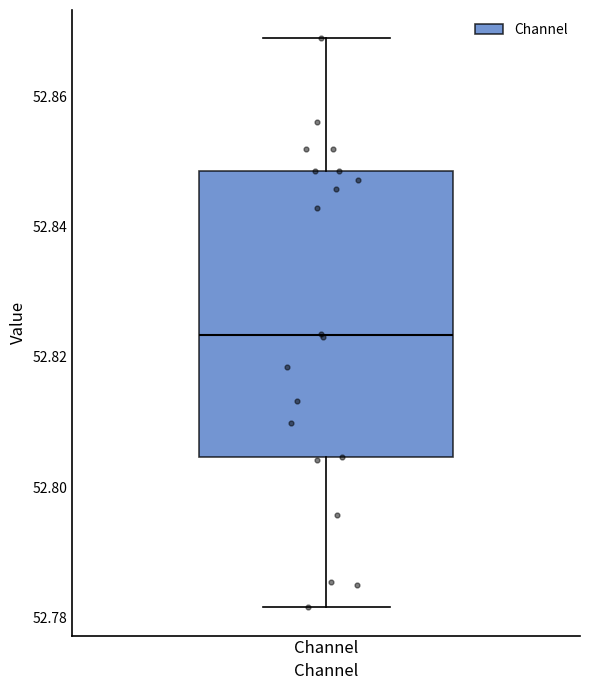

Read this box plot against the y-axis: the position of the median line, the range covered by the box, and the ends of both whiskers. The values are not printed on the chart, so give them approximately, as read against the axis.

median 52.824, box 52.804 to 52.848, whiskers 52.782 to 52.868